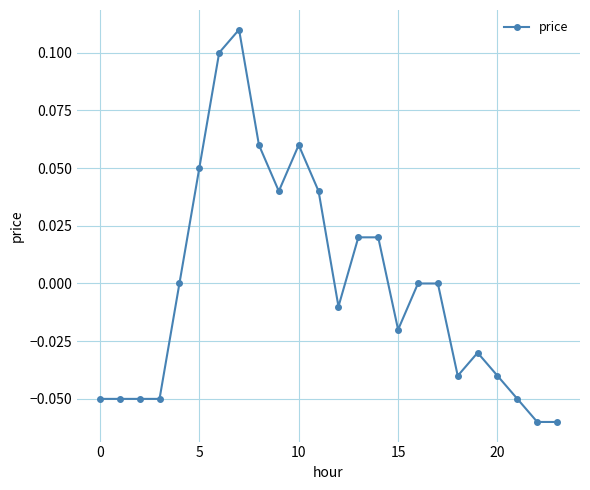

What is the difference between the second highest and minimum values?

0.2